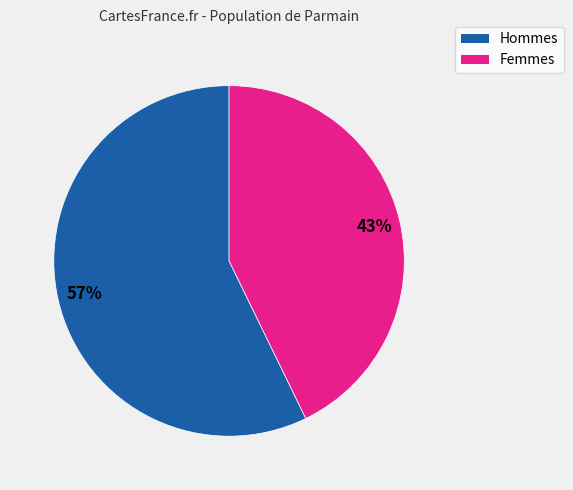

To the nearest percent, what is the difference between the largest and smallest slice percentages?

14%